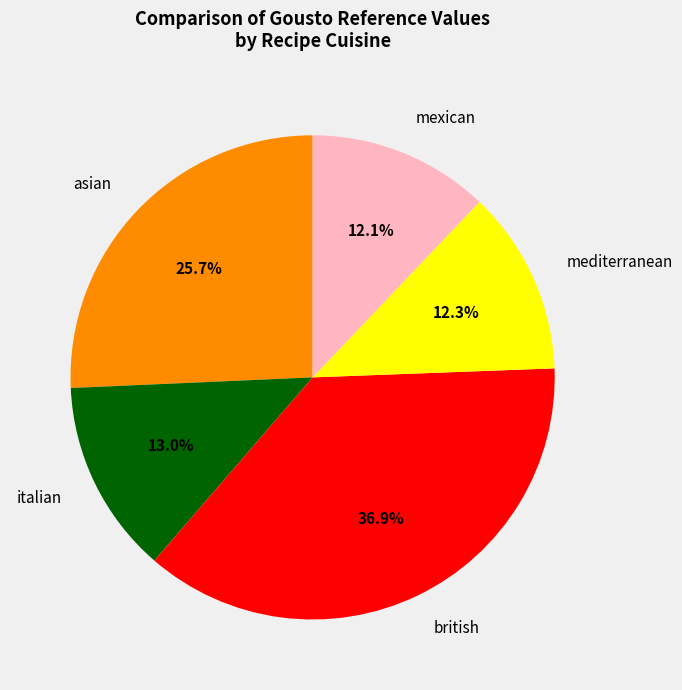

Count the number of slices in the pie.

5